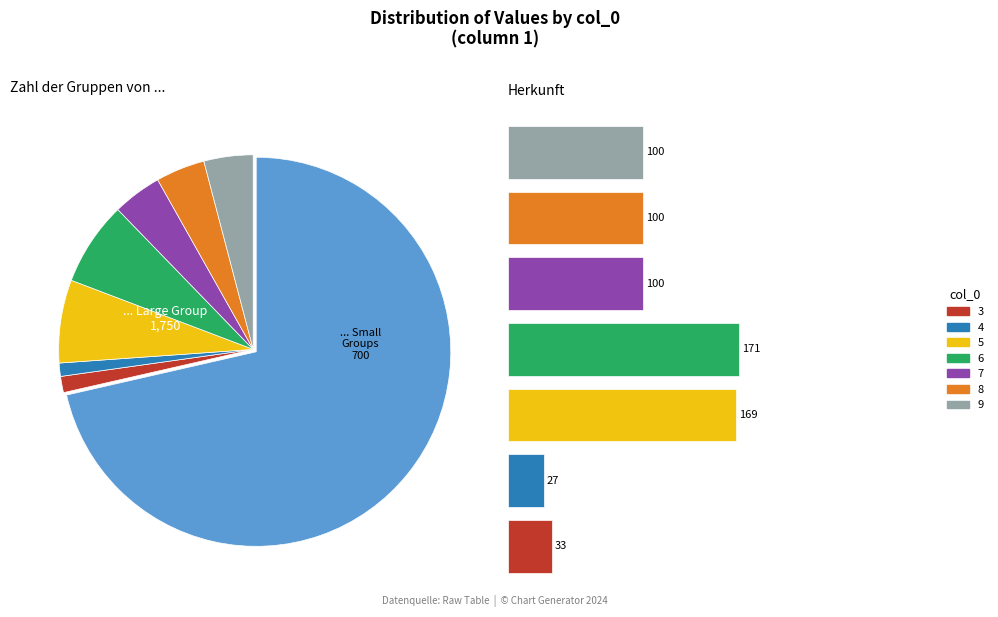

Do 4 and 0 together represent more than half of the pie?

No